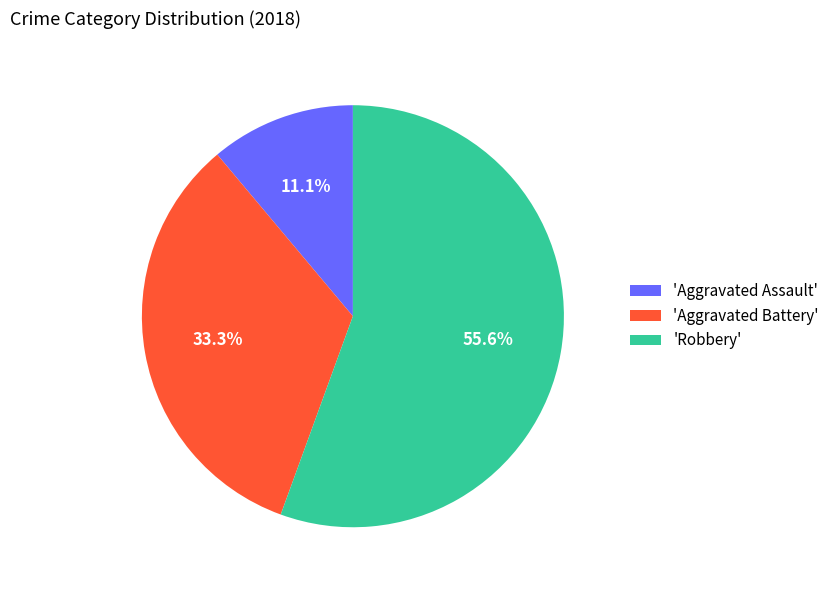

Approximately how many times larger is the value at 'Aggravated Assault' compared to 'Aggravated Battery'?

0.3